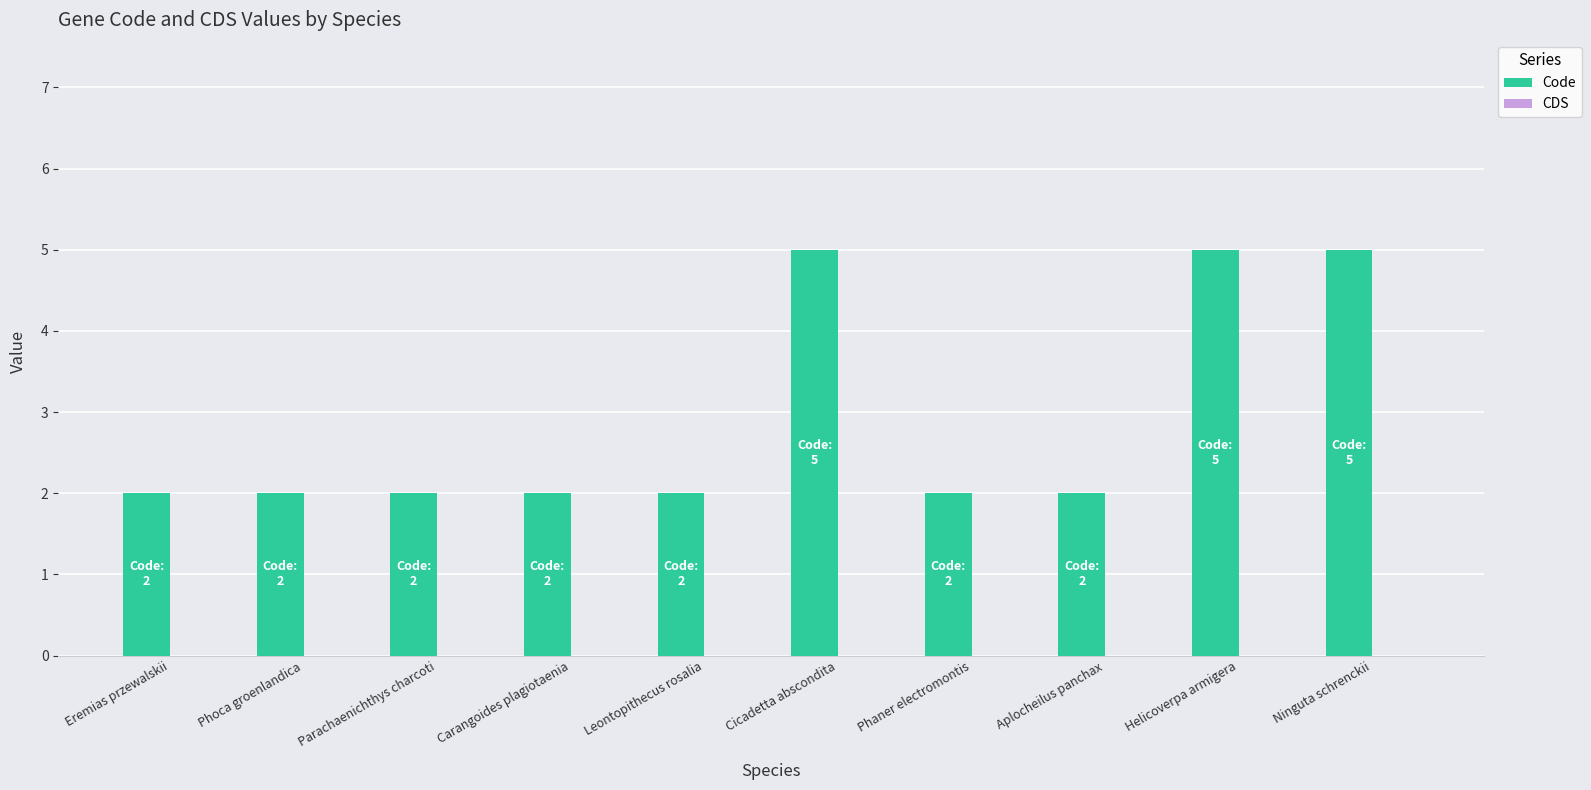

What is the difference between the second highest and second lowest values?

3